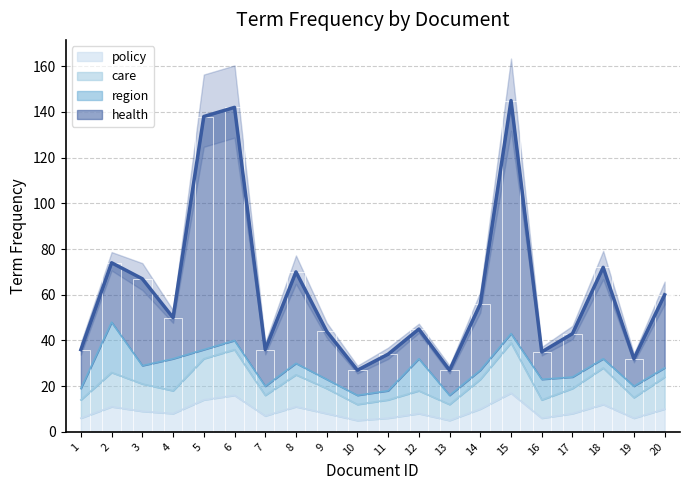

Which category has the highest value across all series?

15